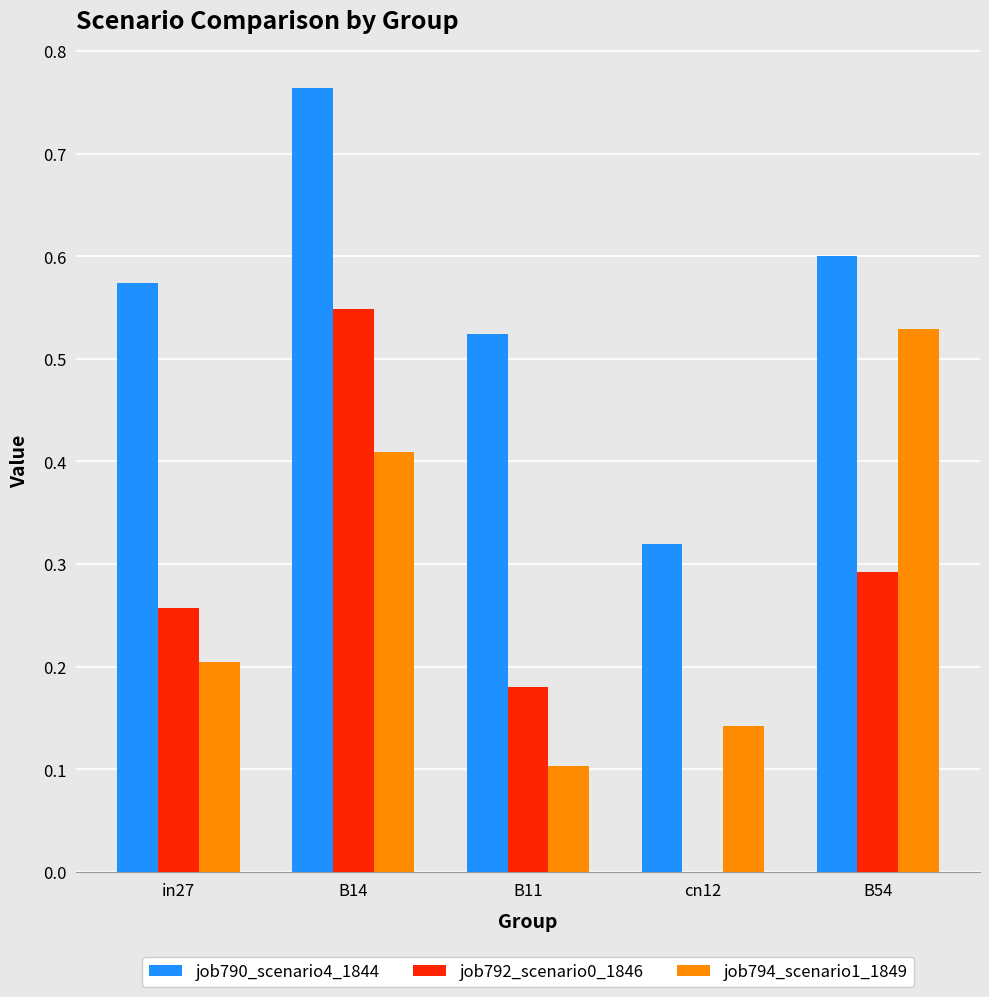

At which category is the sum across all series the highest?

B14